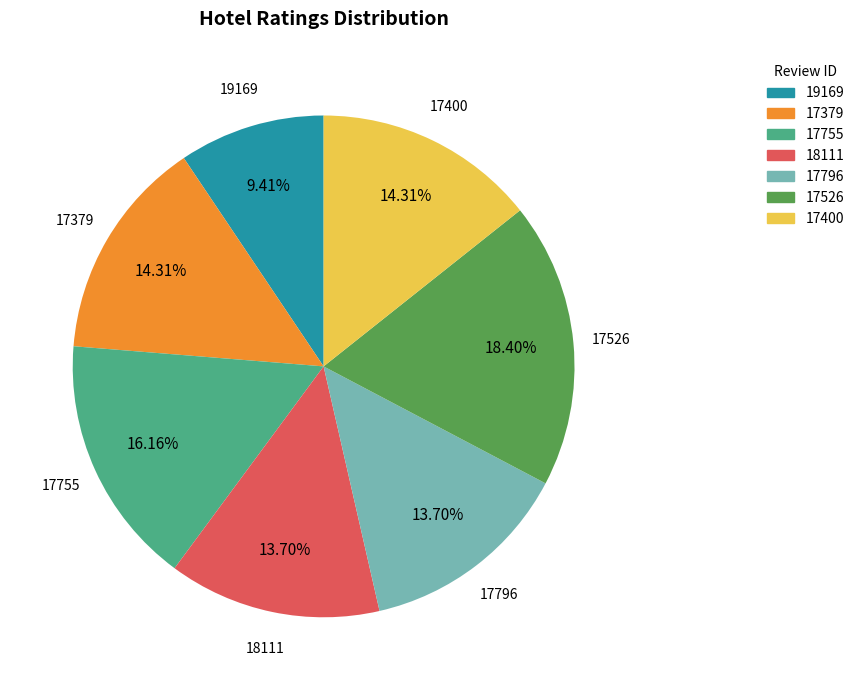

To the nearest percent, what is the average slice percentage?

14%